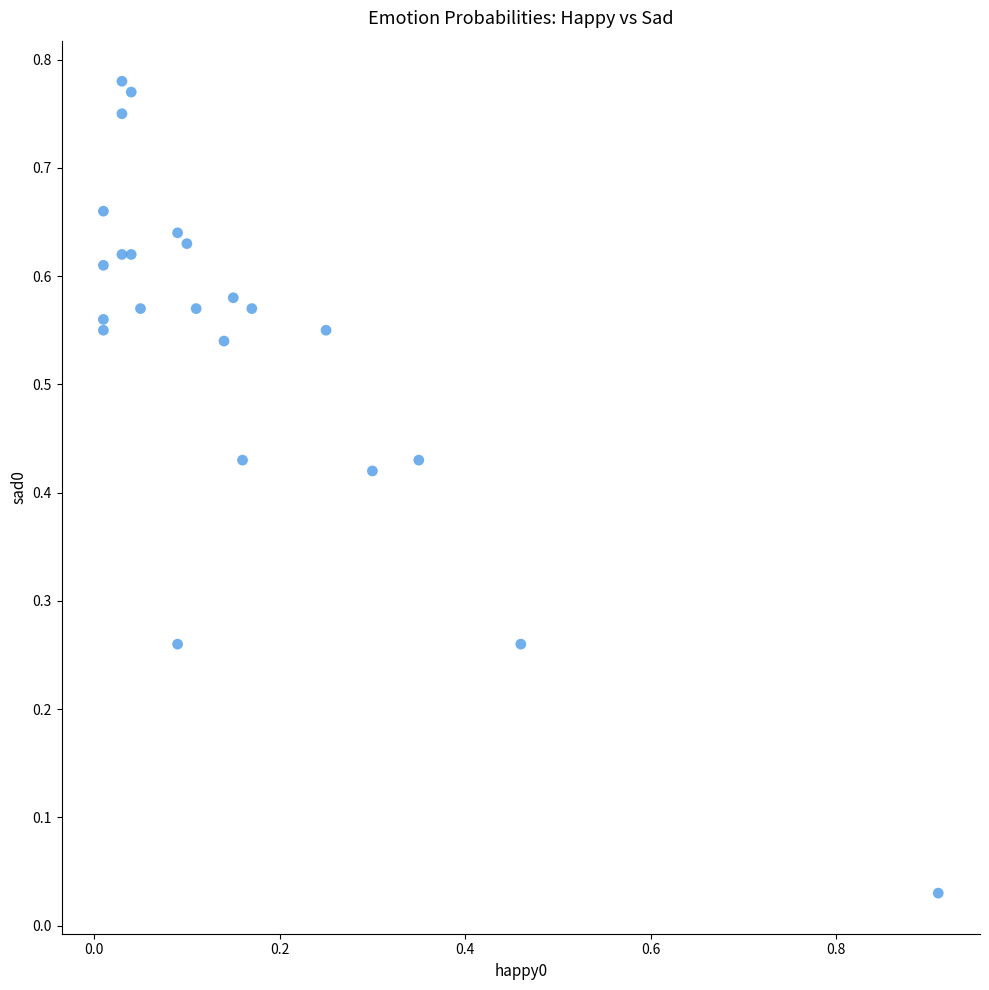

What is the range of X values (max minus min)?

0.9